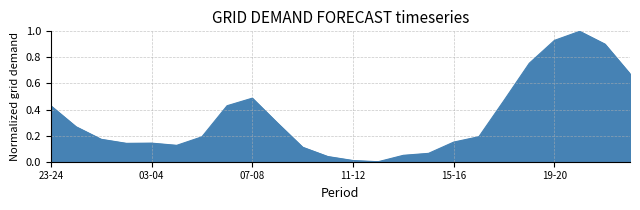

What is the maximum value shown in the chart?

1.0